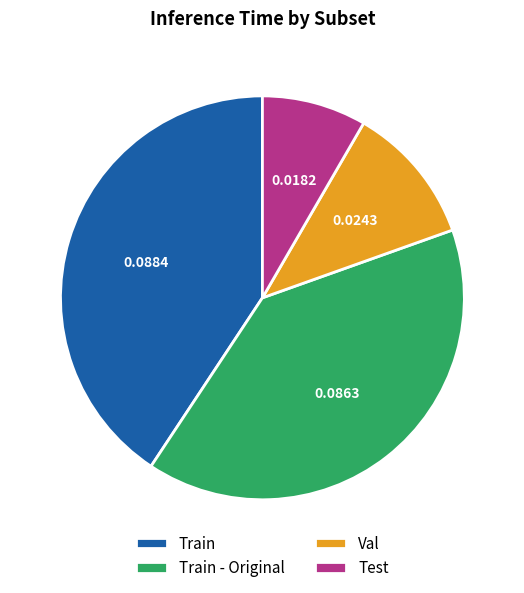

Rank the categories by value from lowest to highest.

Test, Val, Train - Original, Train